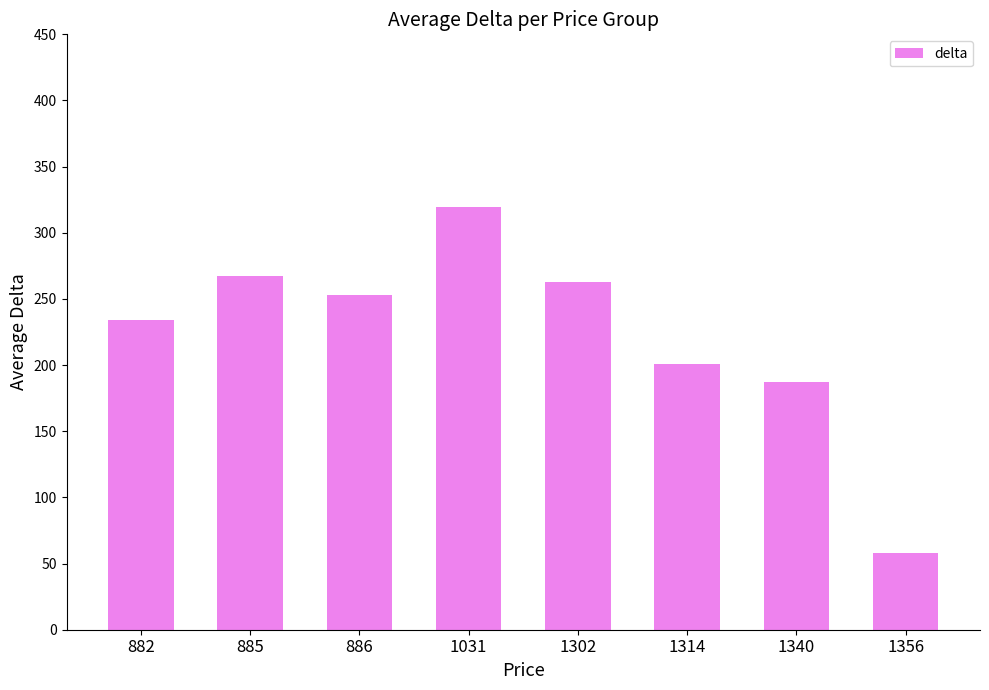

What is the change in value from 886 to 1302?

+10.5